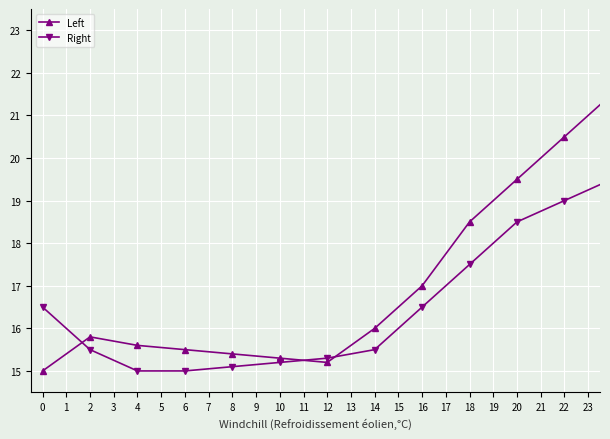

What is the average value of the Left series?

18.5